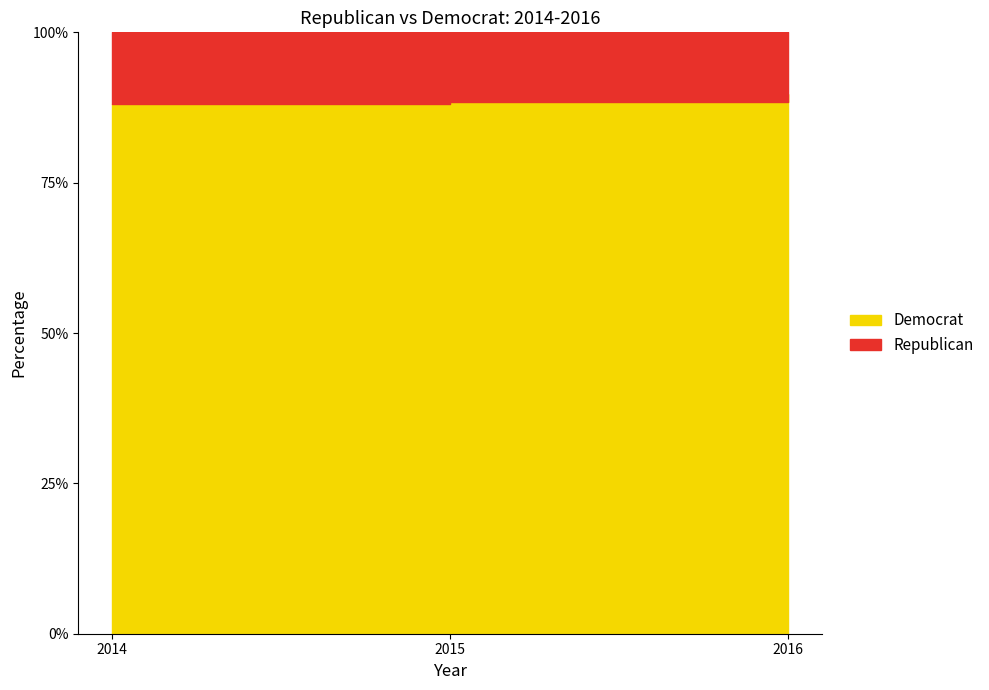

Between 2016 and 2015, which is larger?

2015